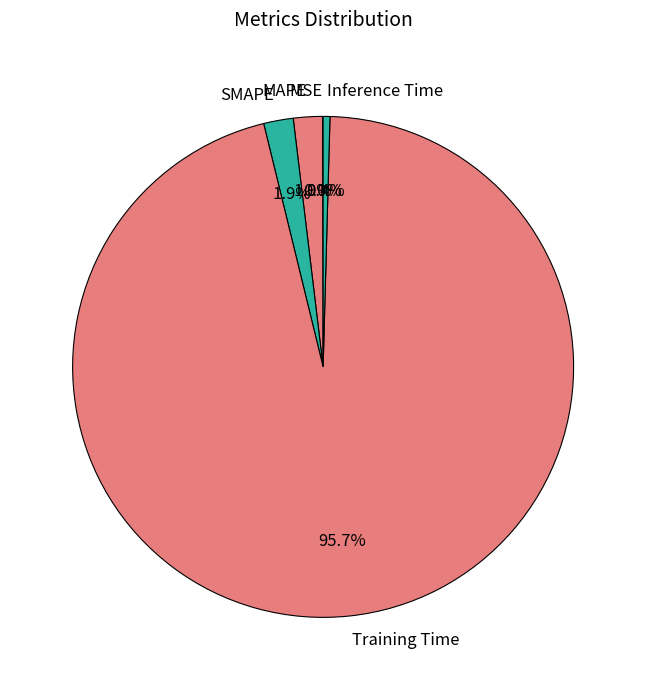

Which category accounts for the majority?

Training Time